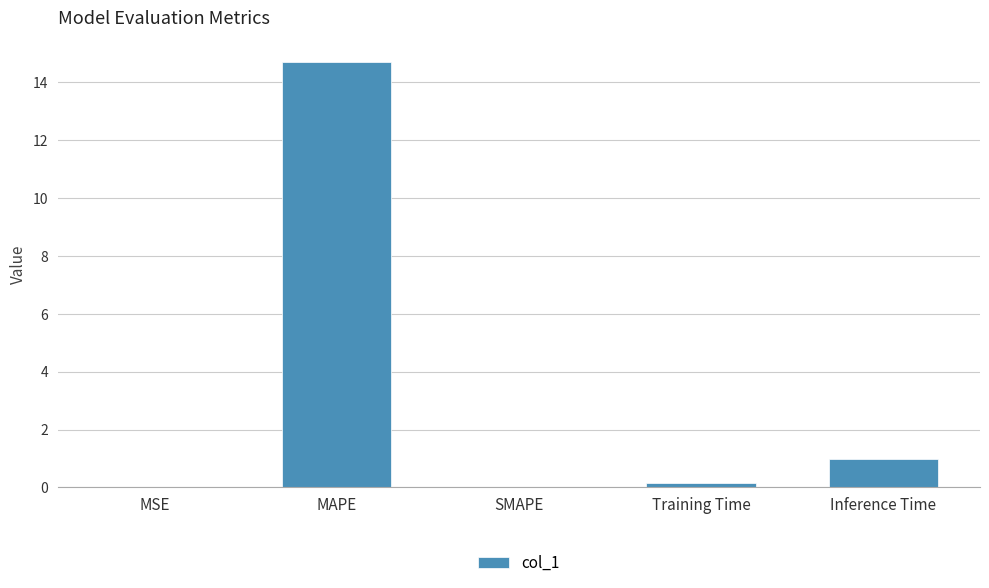

What is the sum of the values at Inference Time and SMAPE?

1.0